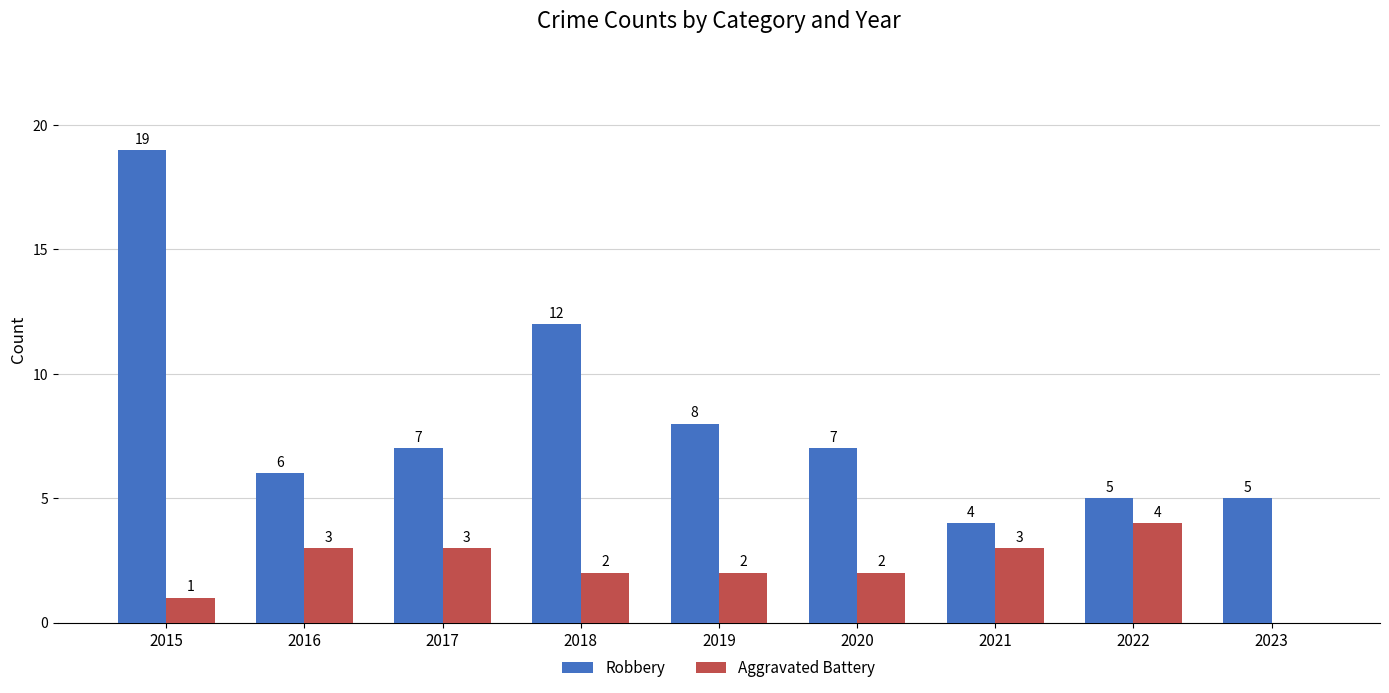

What is the total value across all series at 2017?

10